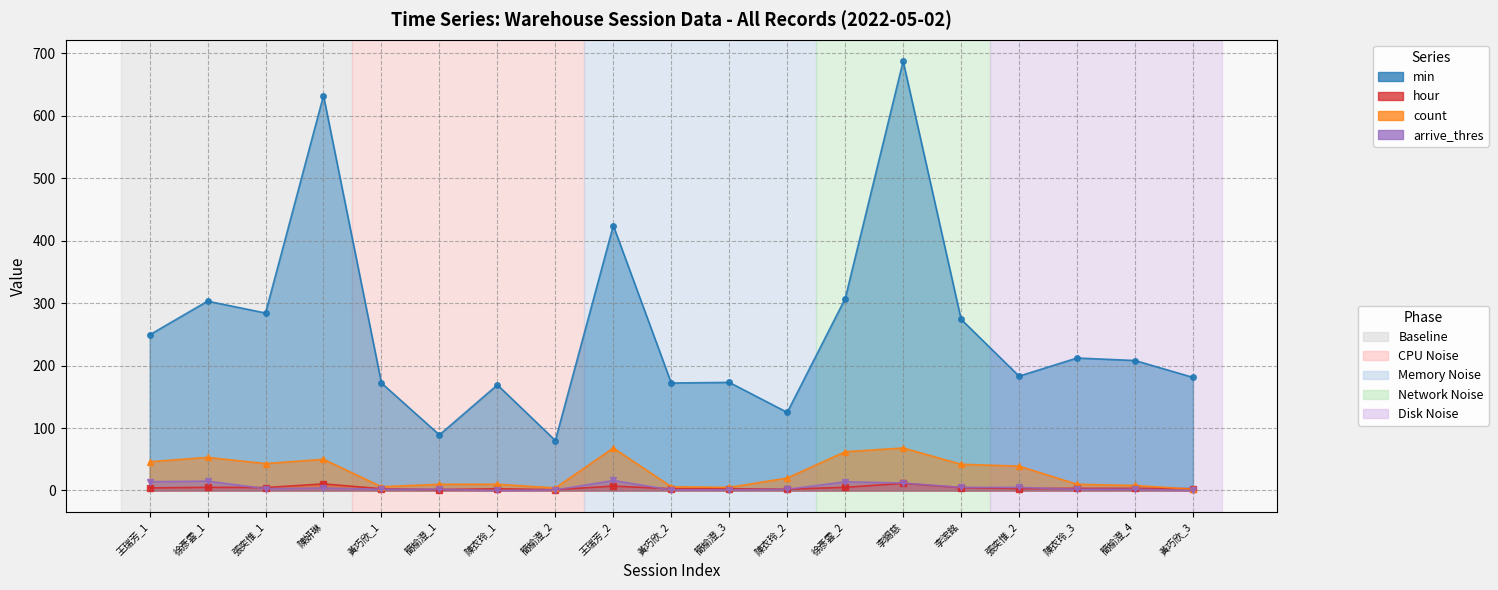

Which series has the widest spread of values?

min